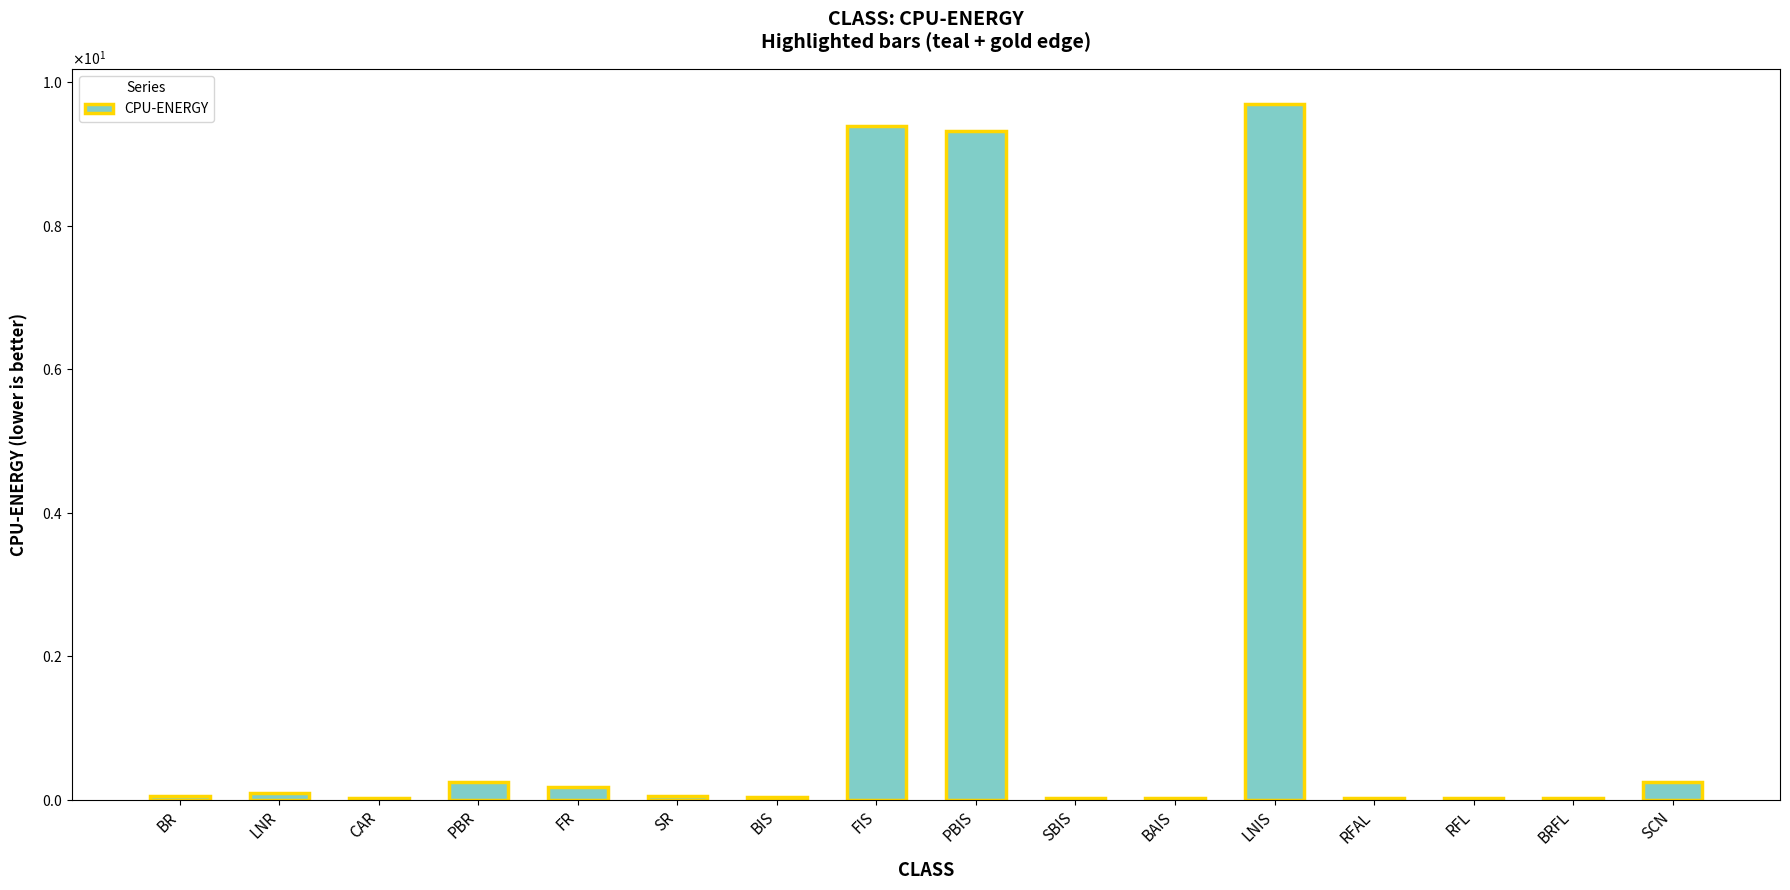

What is the difference between the maximum and minimum values?

9.7